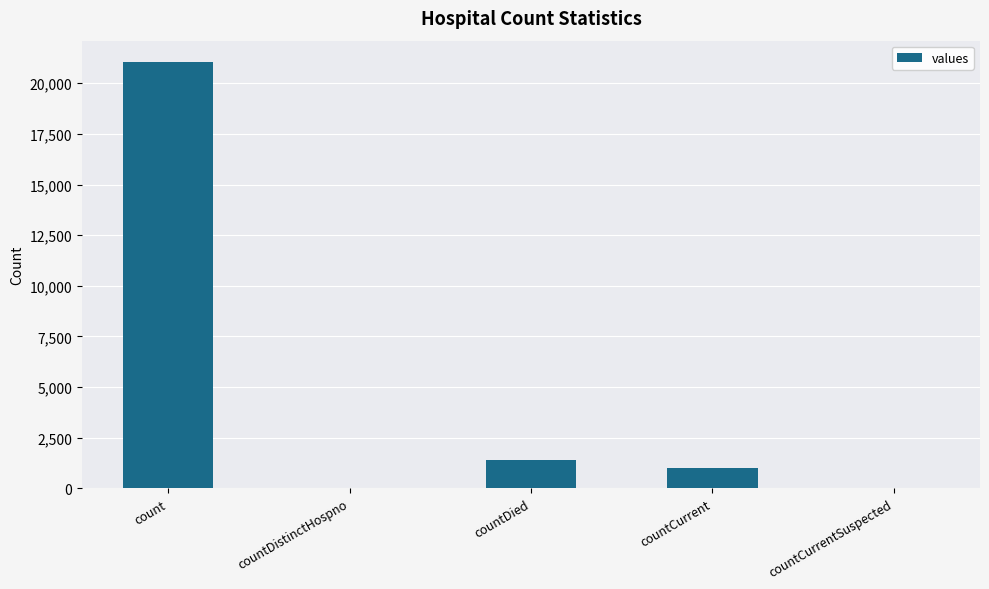

The value at countDied is 386. True or false?

False